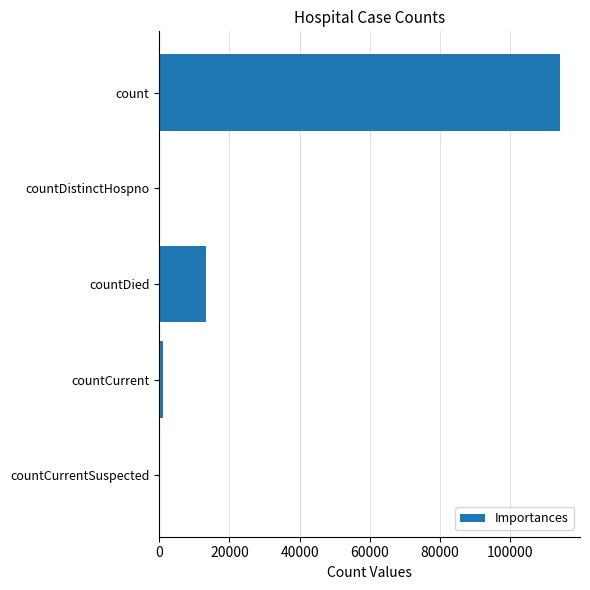

Reading top to bottom, extract all data points from this chart.

count=114121	countDistinctHospno=0	countDied=13261	countCurrent=1118	countCurrentSuspected=0